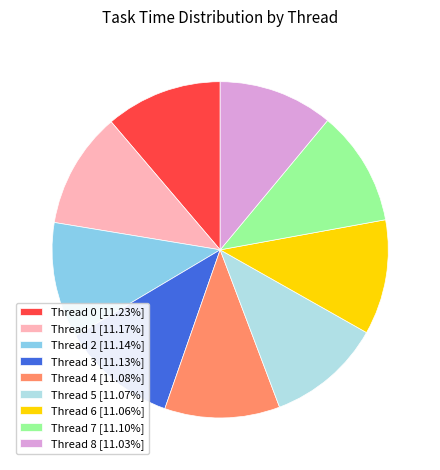

Does Thread 4 account for over 50% of the chart?

No